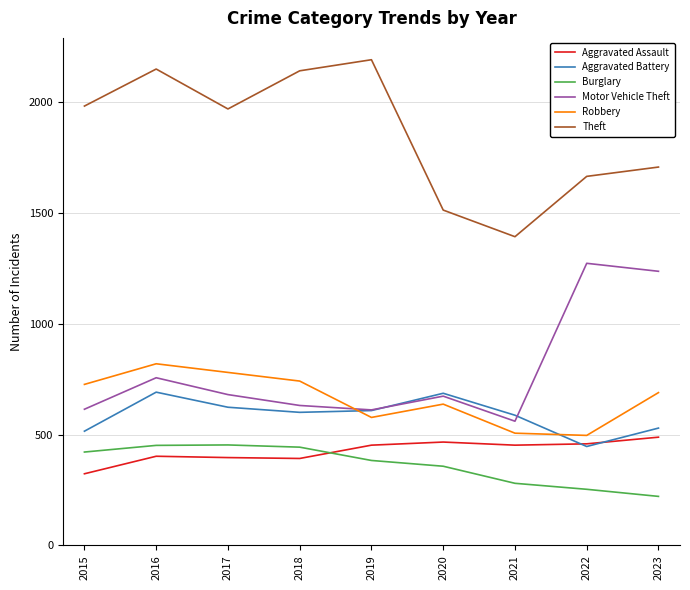

The Theft series shows 1369 at 2017. True or false?

False